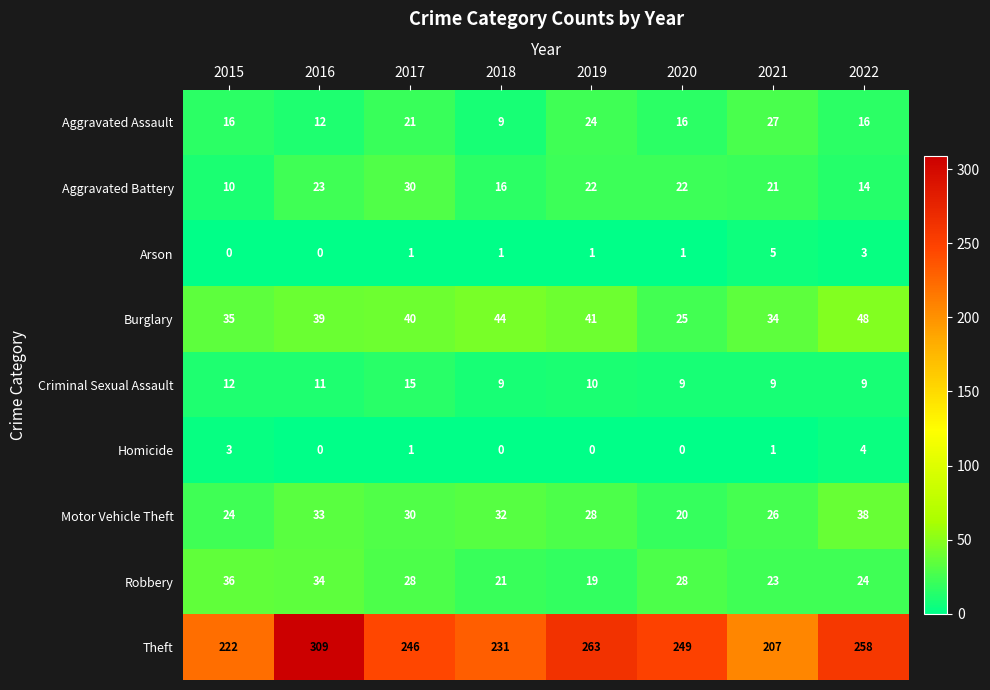

Which series changed the most between 2016 and 2022?

Theft